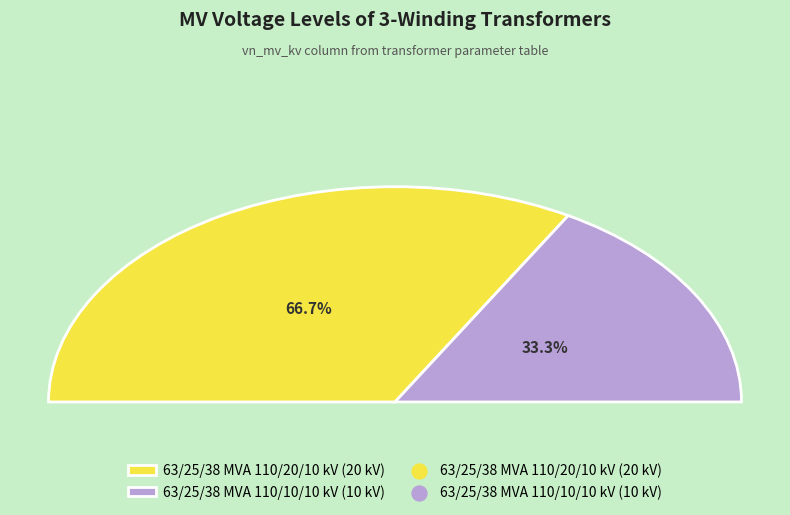

To the nearest percent, what percentage of the pie is 63/25/38 MVA 110/20/10 kV?

67%